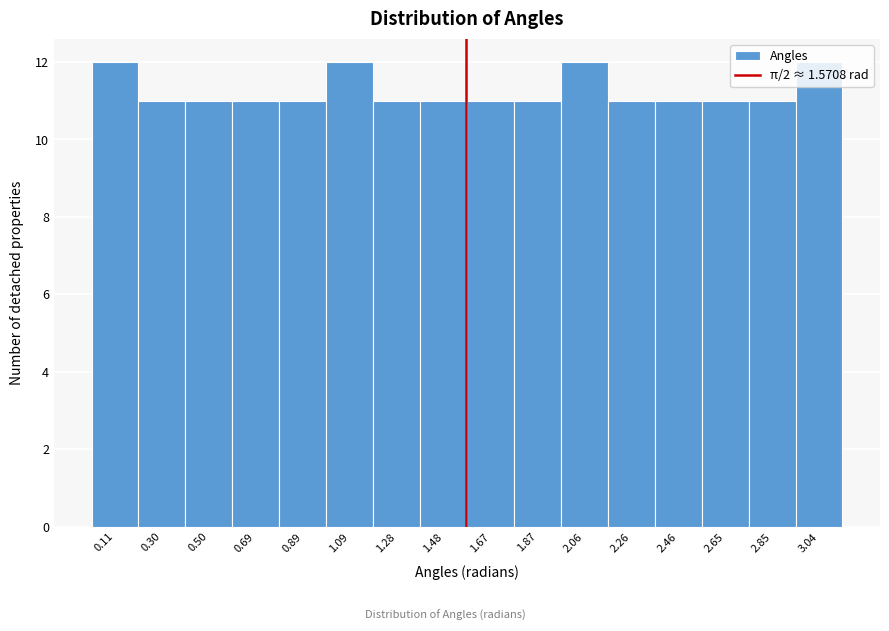

How tall is the bar that spans 2.36 to 2.56 on the x-axis? Neither the bar edges nor the heights are printed on the chart, so give them approximately, as read against the axes.

11